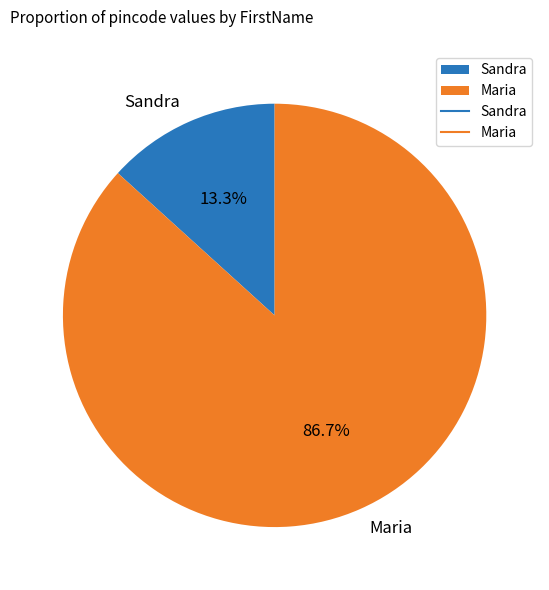

To the nearest percent, what is the combined percentage of Maria and Sandra?

100%